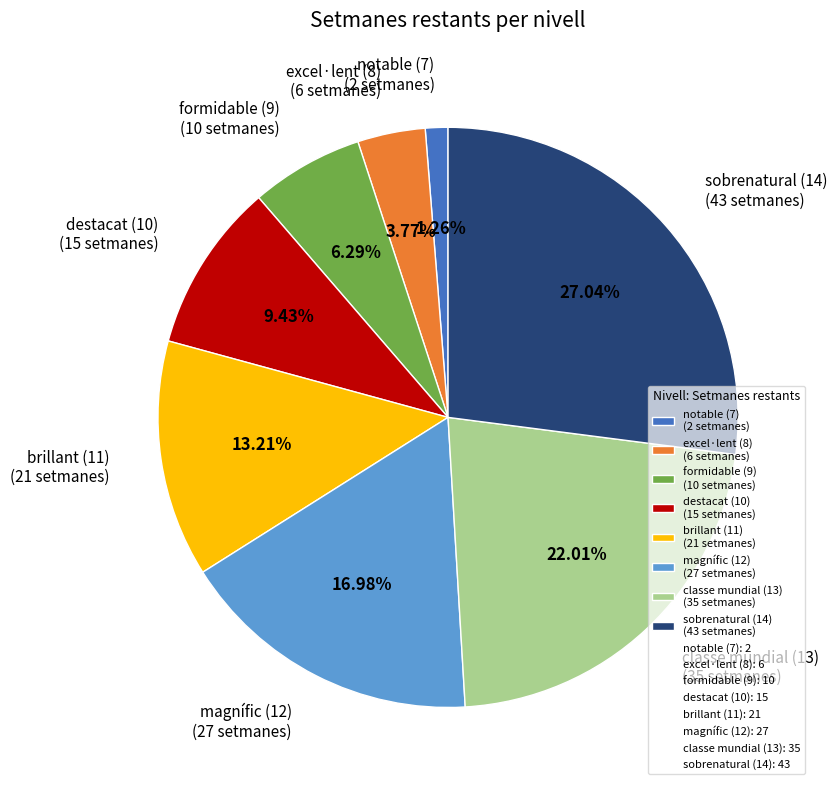

Is there a majority slice in this chart?

No